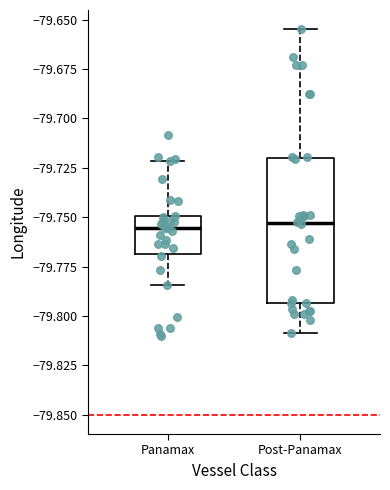

Reading left to right, read every box against the y-axis: the position of its median line, the range the box covers, and the ends of its whiskers. The values are not printed on the chart, so give them approximately, as read against the axis.

Panamax: median -79.755, box -79.770 to -79.750, whiskers -79.785 to -79.720
Post-Panamax: median -79.755, box -79.795 to -79.720, whiskers -79.810 to -79.655